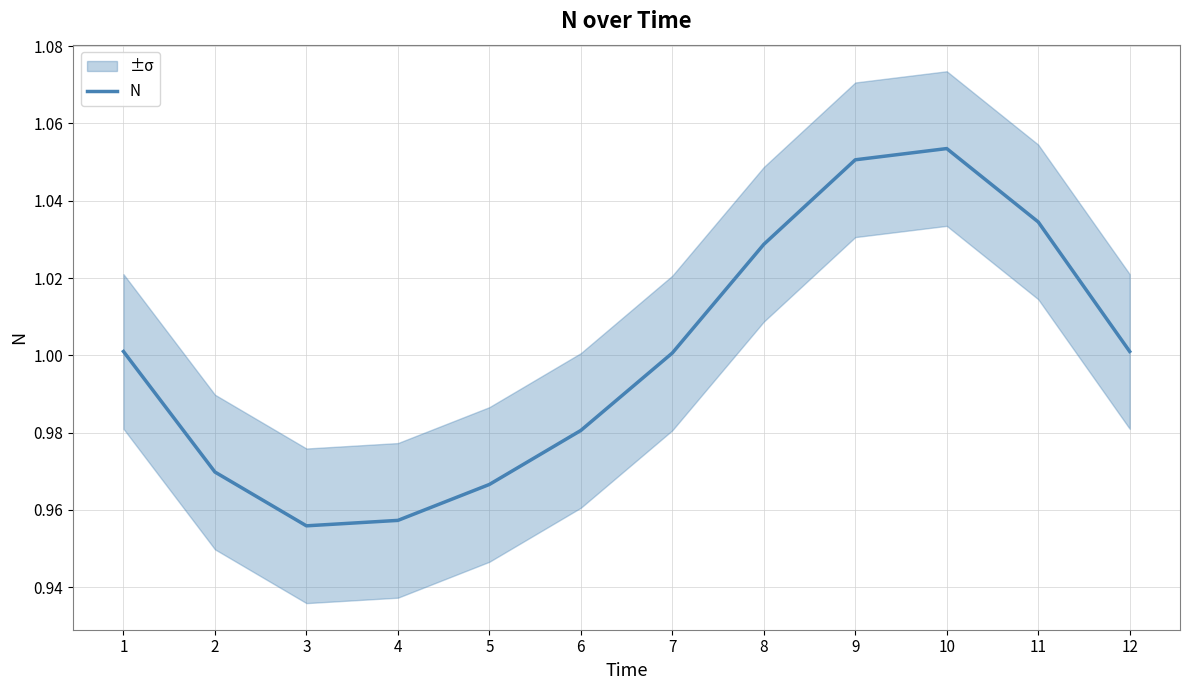

Which label corresponds to the smallest value in the chart?

3